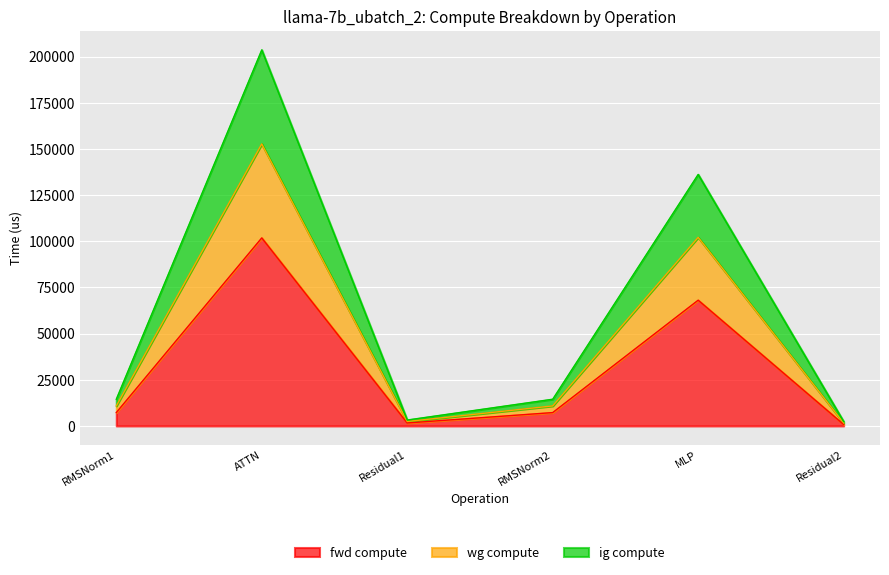

How many lines are shown in the chart?

3